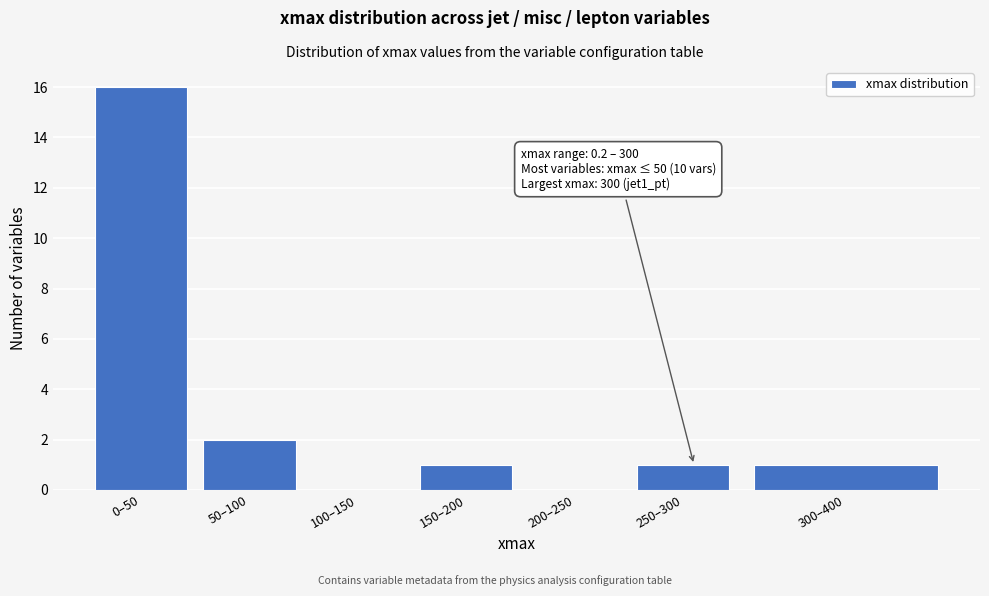

Reading left to right, transcribe all the data shown in this chart.

0–50=16	50–100=2	100–150=0	150–200=1	200–250=0	250–300=1	300–400=1